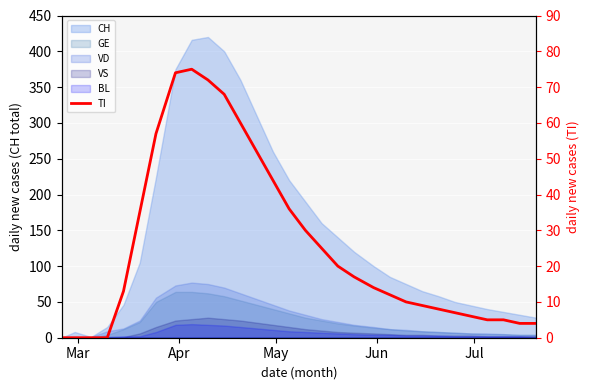

How many lines are shown in the chart?

1